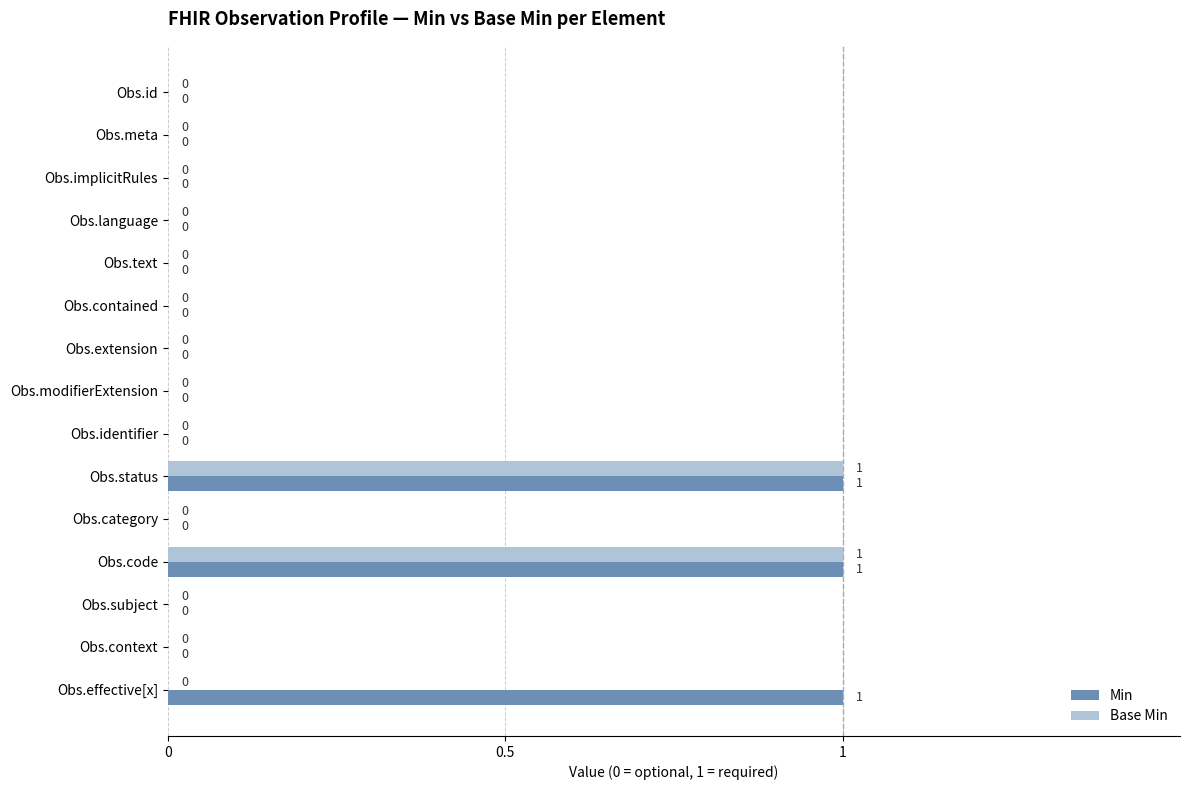

What is the sum of all Min values?

3